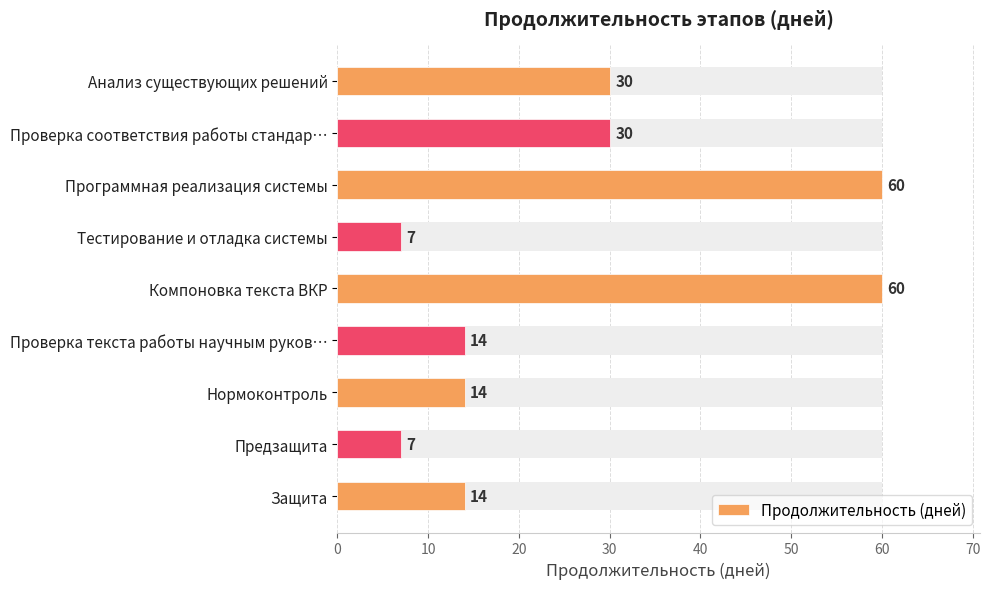

Between Нормоконтроль and Тестирование и отладка системы, which is larger?

Нормоконтроль